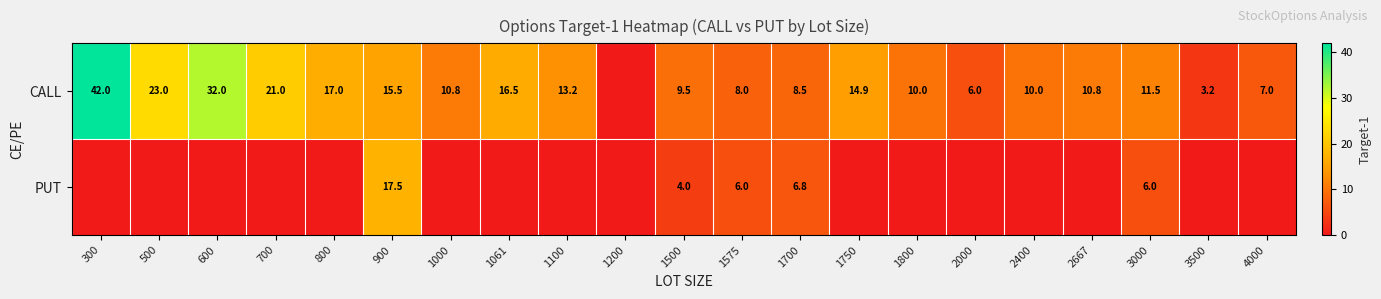

What is the difference between the CALL values at 900 and 1575?

7.5